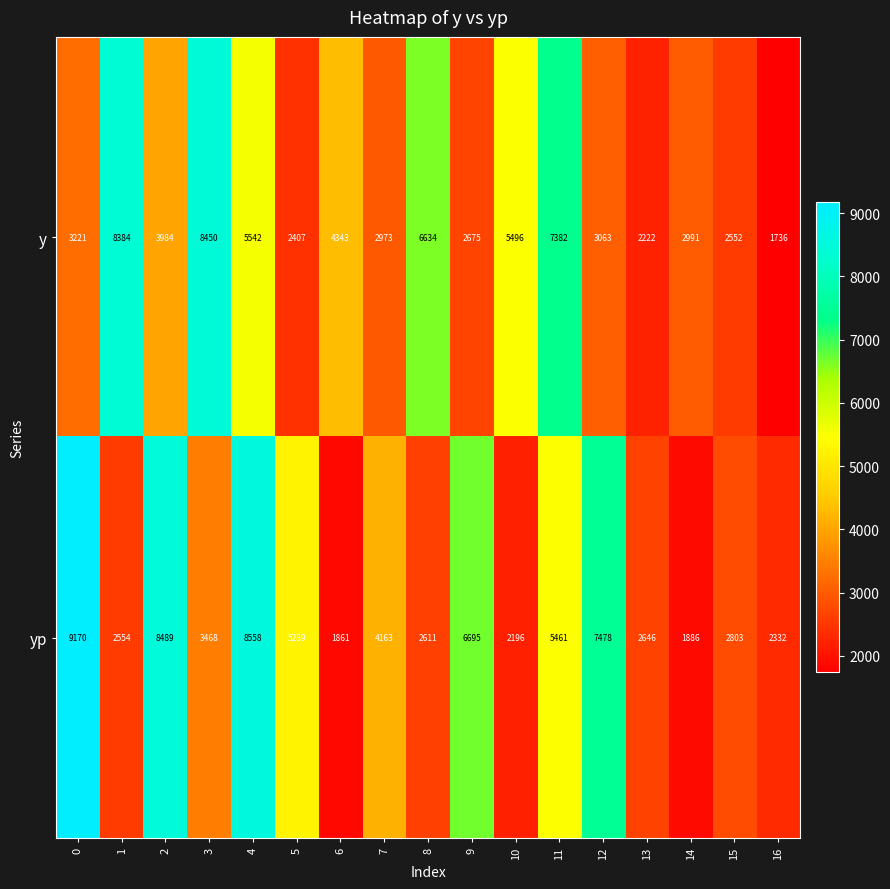

What is the sum of the yp values at 8 and 2?

11100